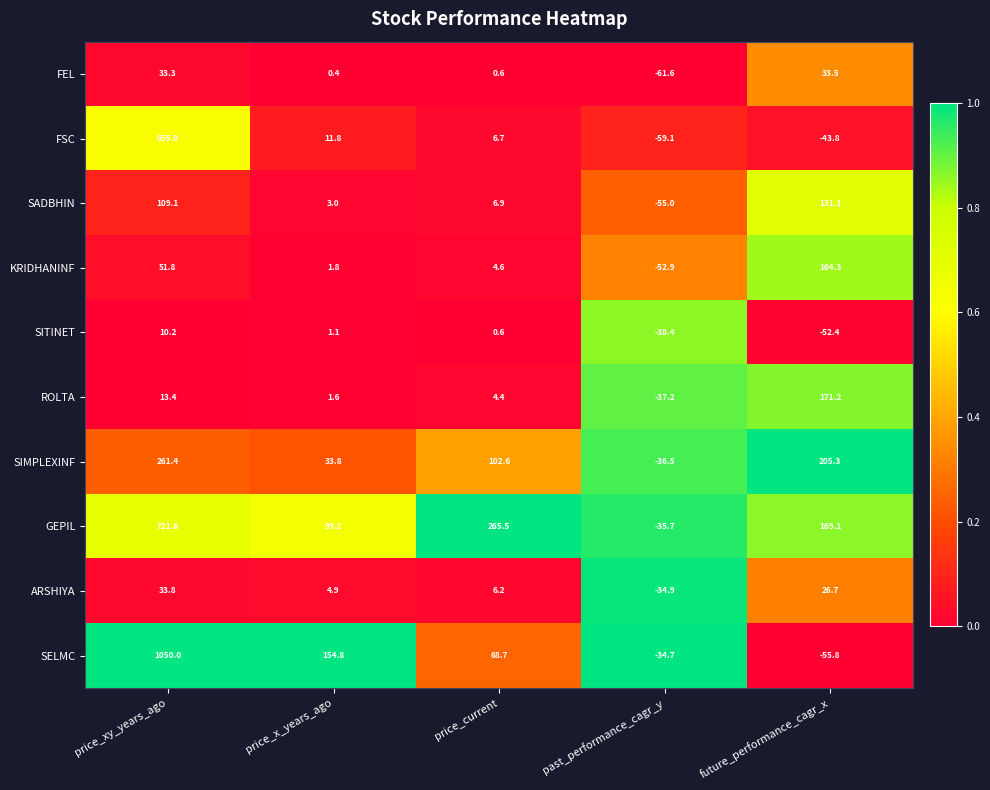

Is it true that SITINET equals -19.8 at past_performance_cagr_y?

False